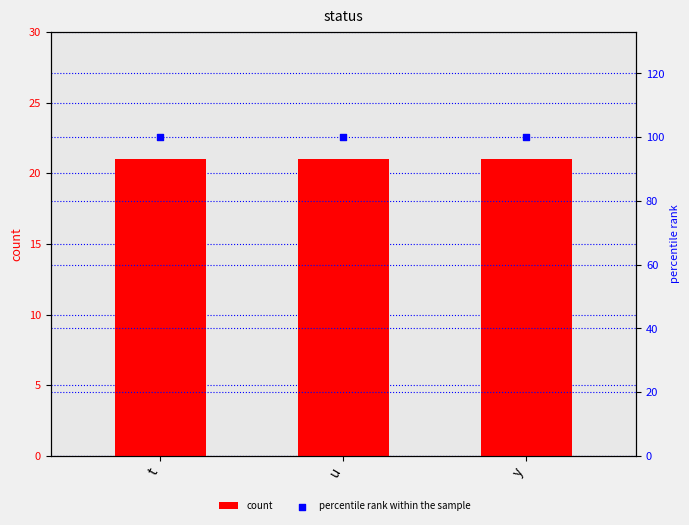

At how many categories does at least one series exceed 87?

3